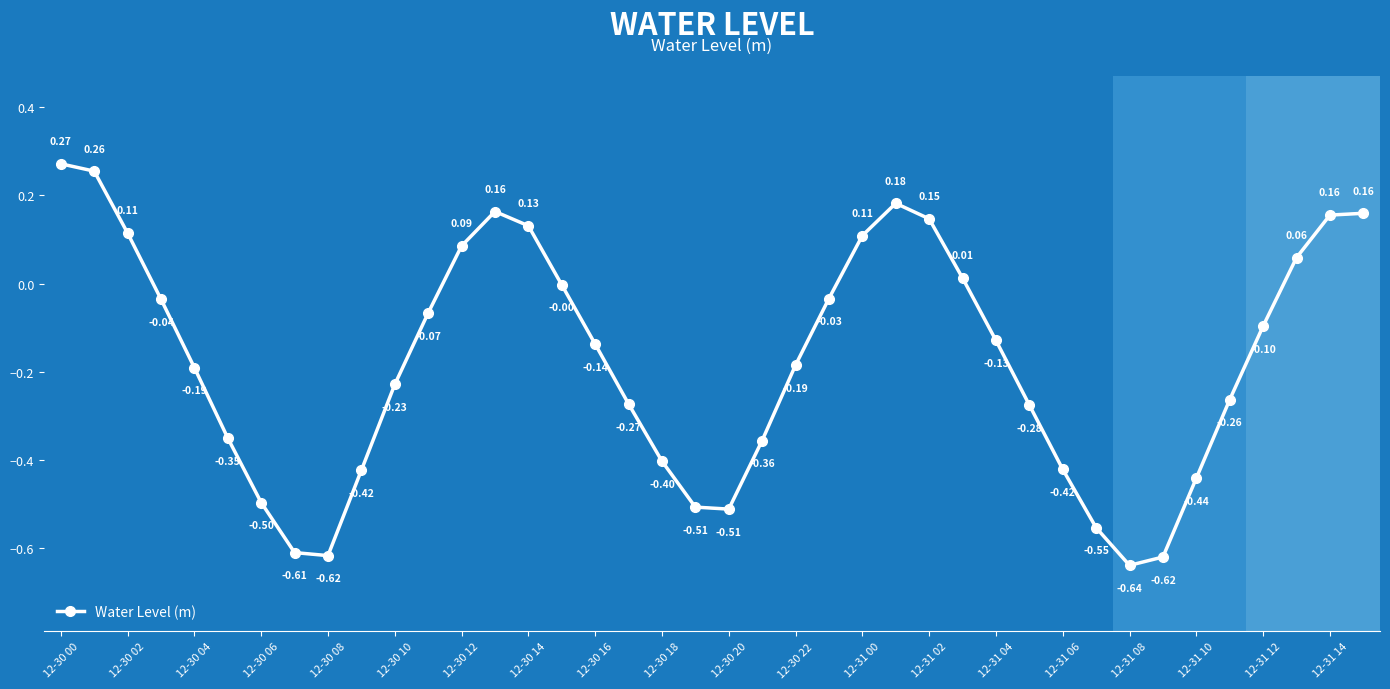

How many categories are shown in the chart?

40